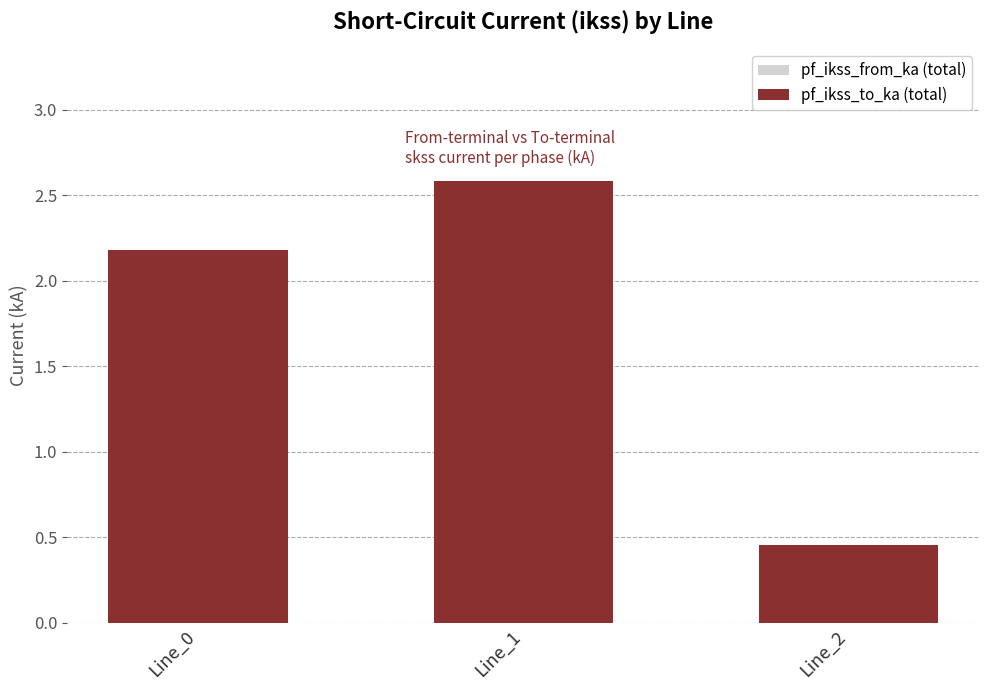

What is the maximum value for pf_ikss_to_ka (total)?

2.6